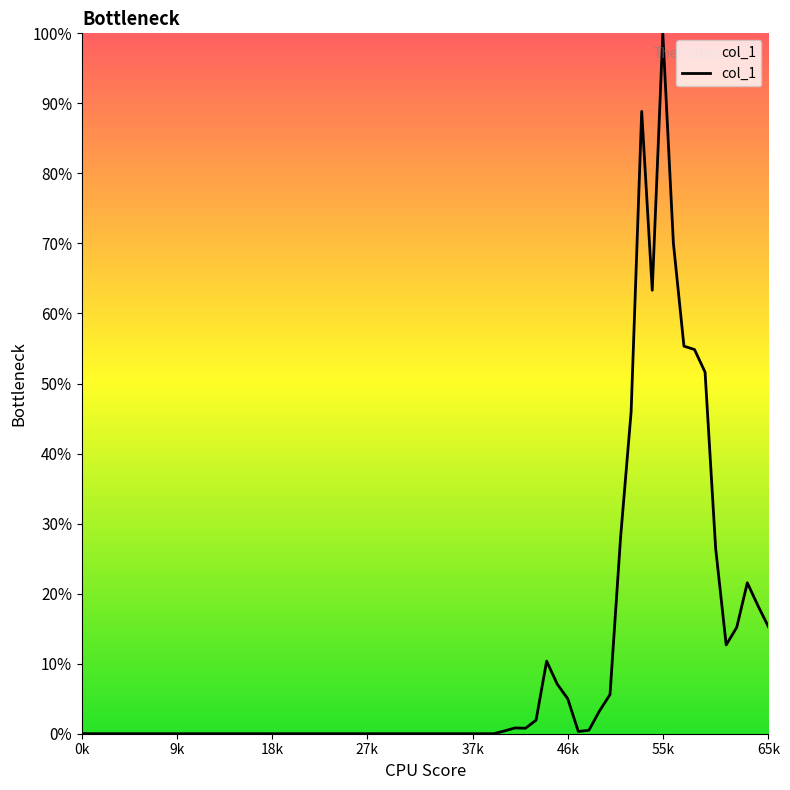

Count the number of values greater than 3.

20